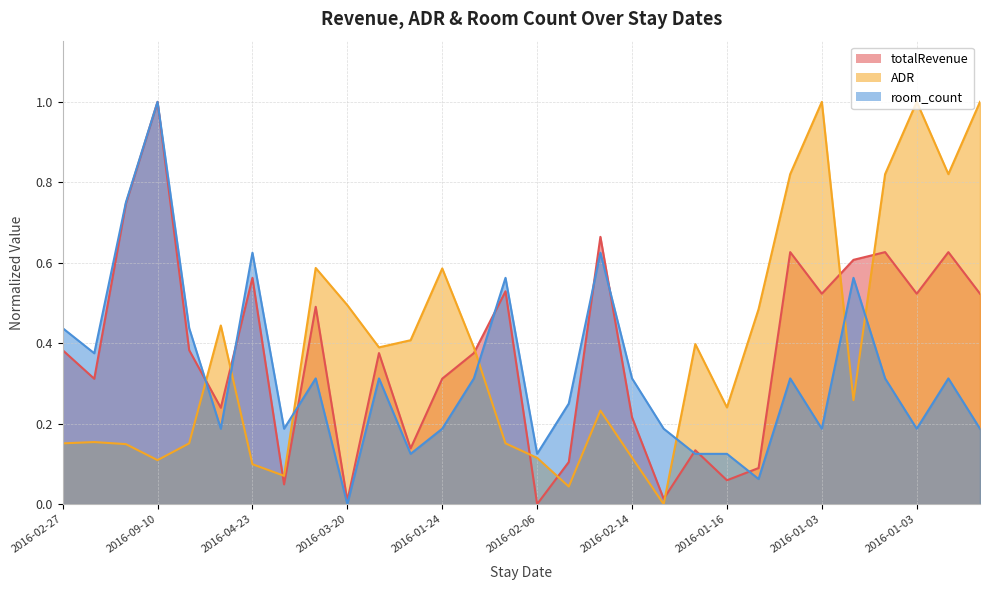

True or false: ADR has more than 0 interior local peaks.

True